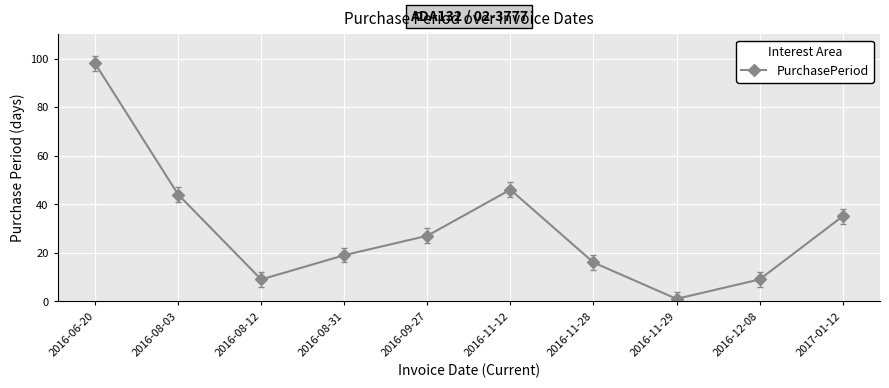

Where is the first local minimum?

2016-08-12